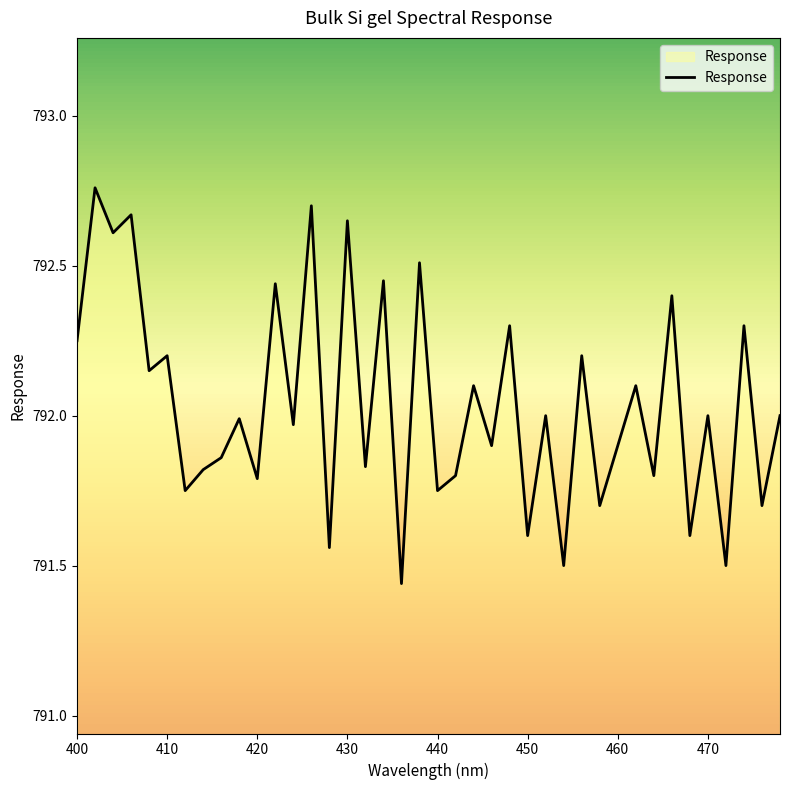

Does the chart have visible grid lines?

No